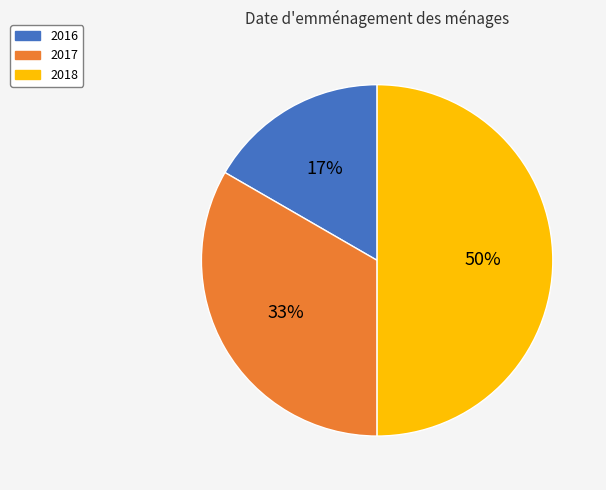

To the nearest percent, what is the combined percentage of 2017 and 2018?

83%